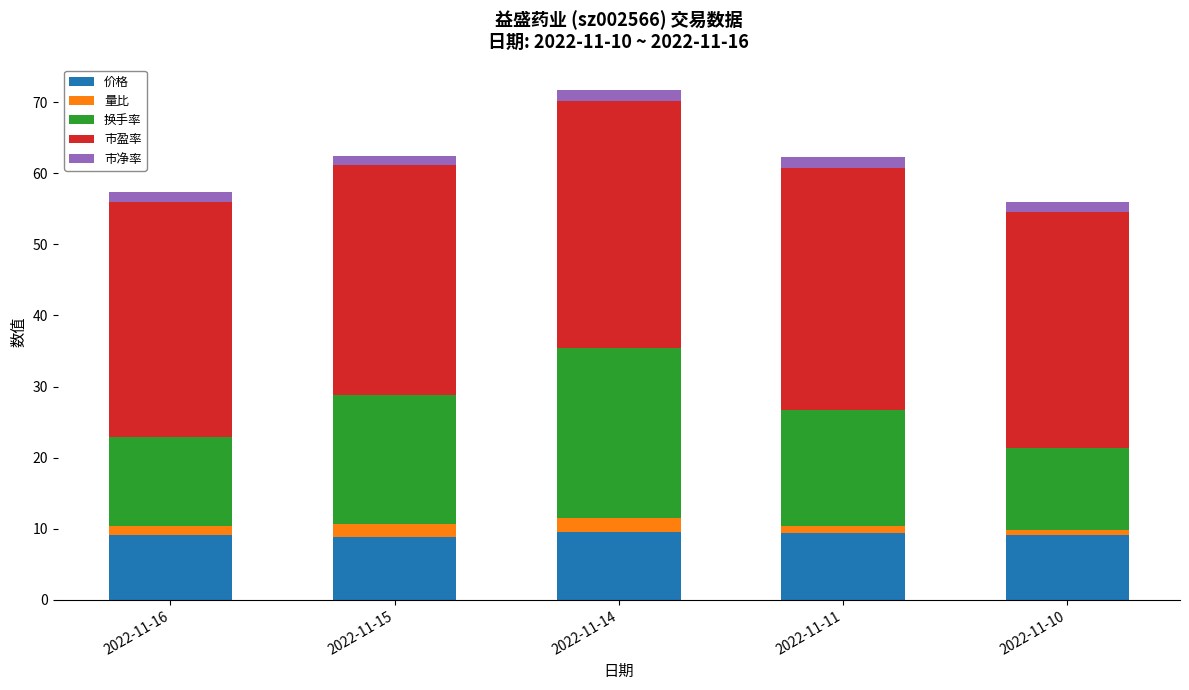

The value of 价格 at 2022-11-11 is 13.3. True or false?

False